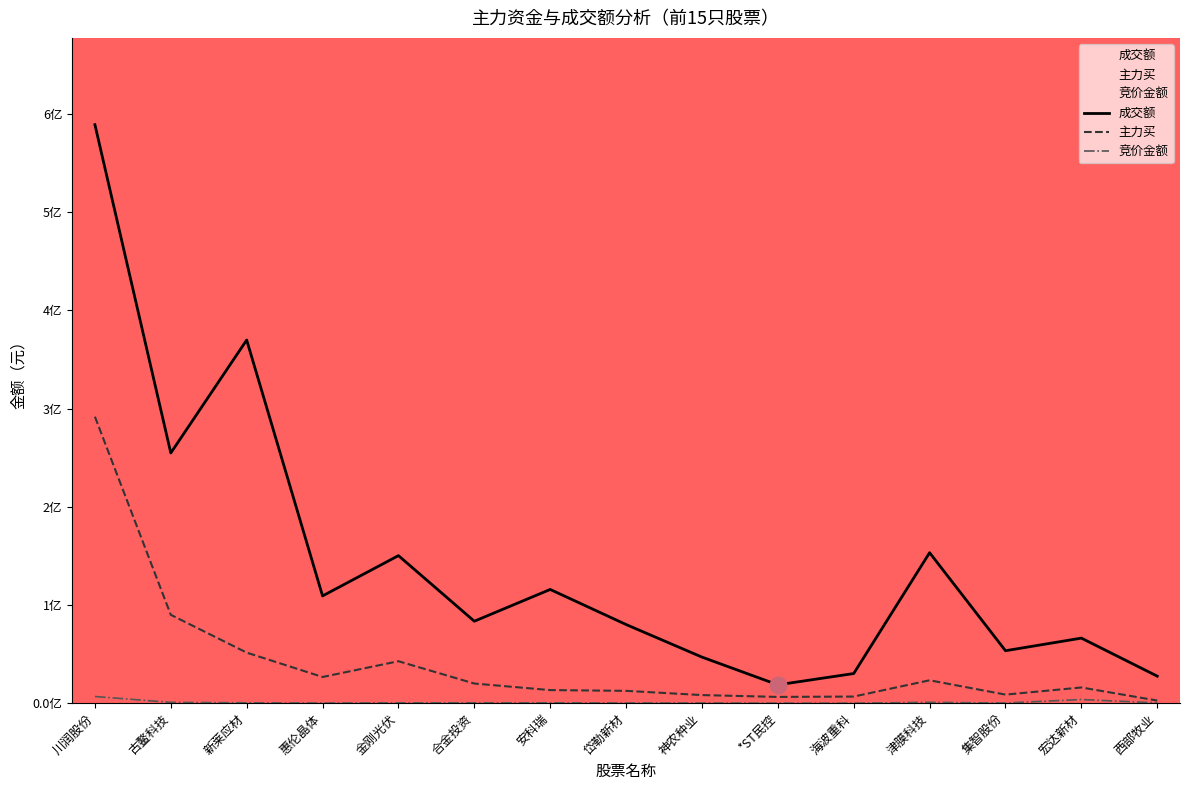

How many interior local peaks does the 主力买 series have?

3